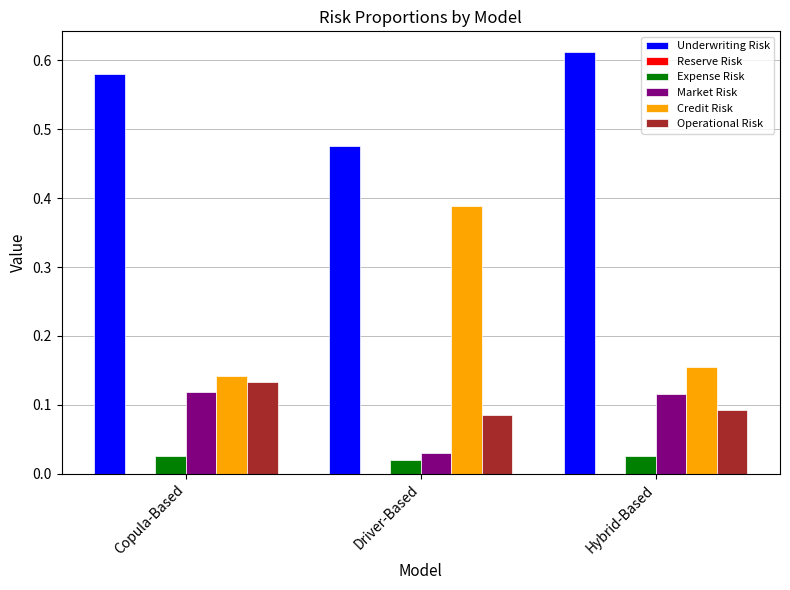

The value of Credit Risk at Copula-Based is 0.2. True or false?

False